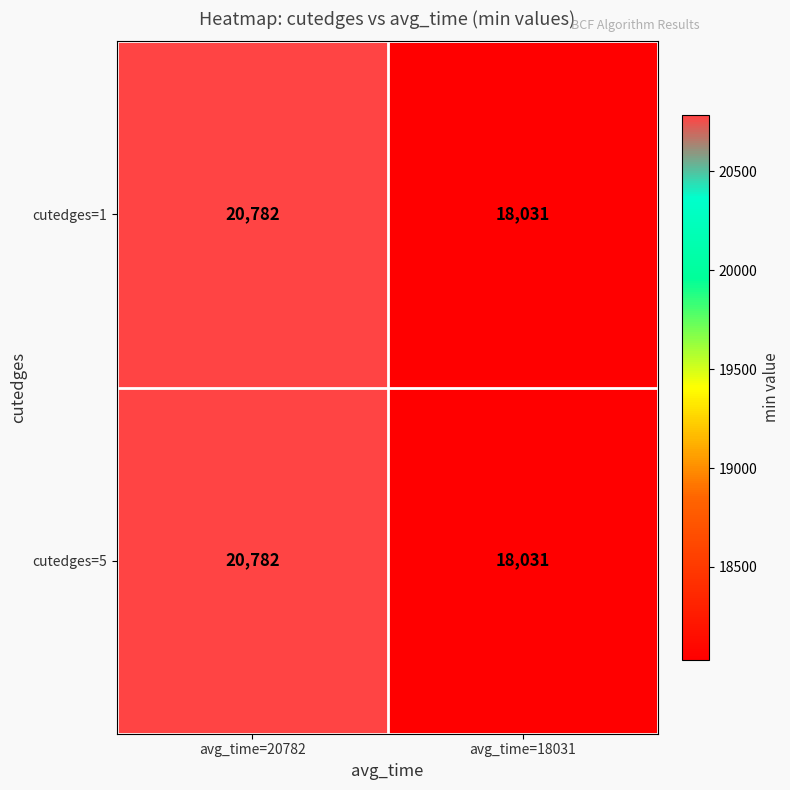

Is the value of cutedges=1 at avg_time=20782 greater than the value of cutedges=5 at avg_time=18031?

Yes